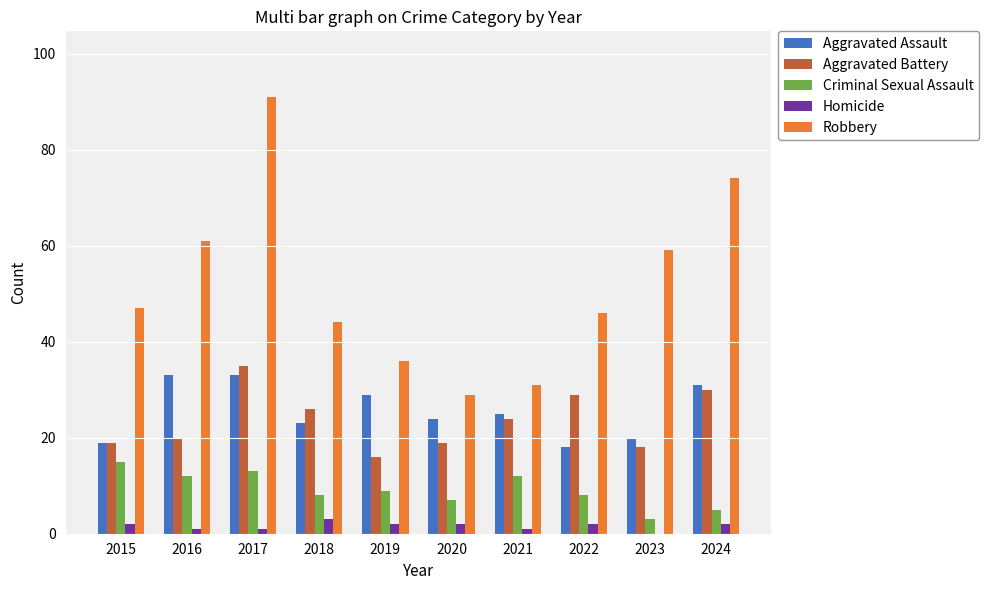

Reading right to left, what are all the values shown in this chart?

Aggravated Assault: 31	20	18	25	24	29	23	33	33	19
Aggravated Battery: 30	18	29	24	19	16	26	35	20	19
Criminal Sexual Assault: 5	3	8	12	7	9	8	13	12	15
Homicide: 2	0	2	1	2	2	3	1	1	2
Robbery: 74	59	46	31	29	36	44	91	61	47